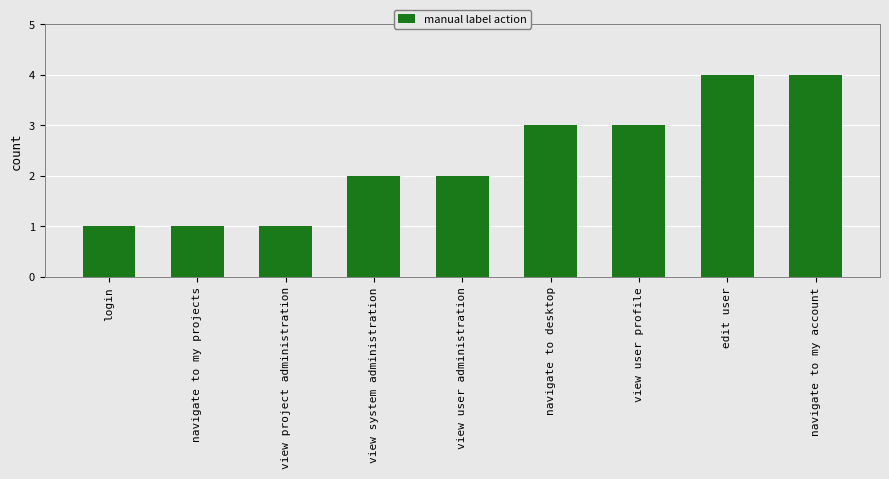

The value at view user profile is 3. True or false?

True